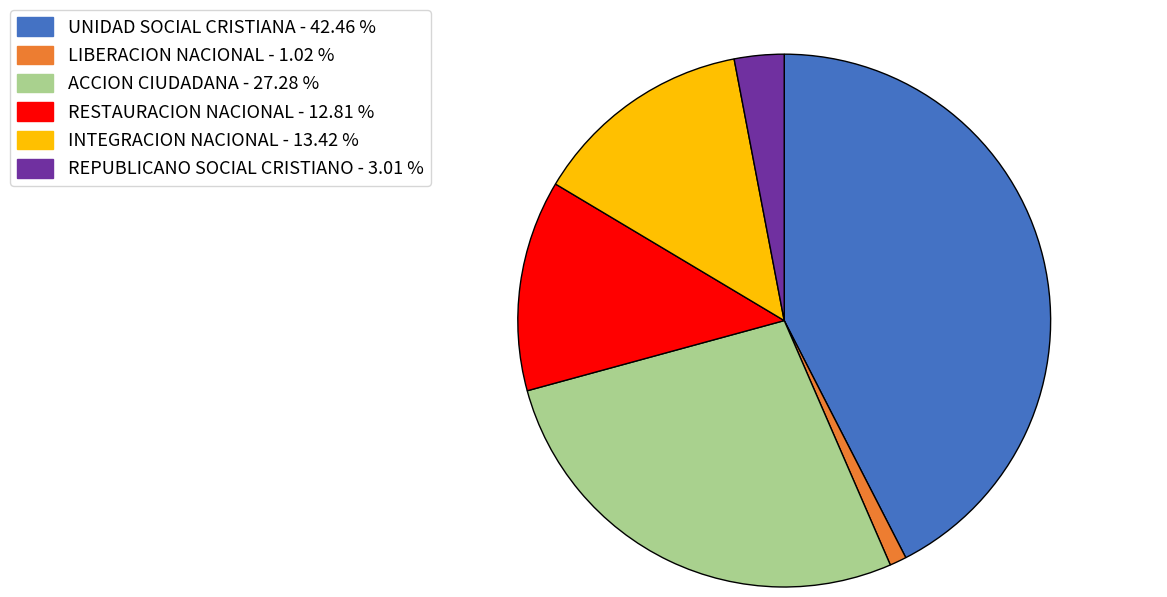

Is the sum of REPUBLICANO SOCIAL CRISTIANO and ACCION CIUDADANA greater than half?

No